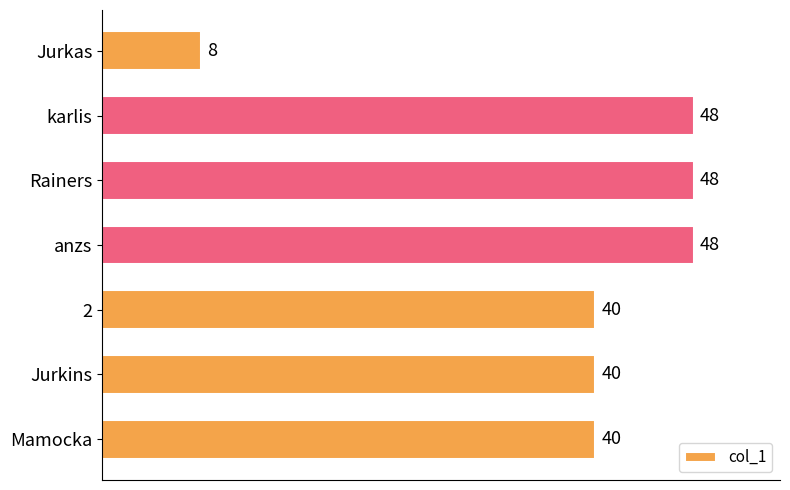

Are the bars grouped side by side (vs. stacked)?

No